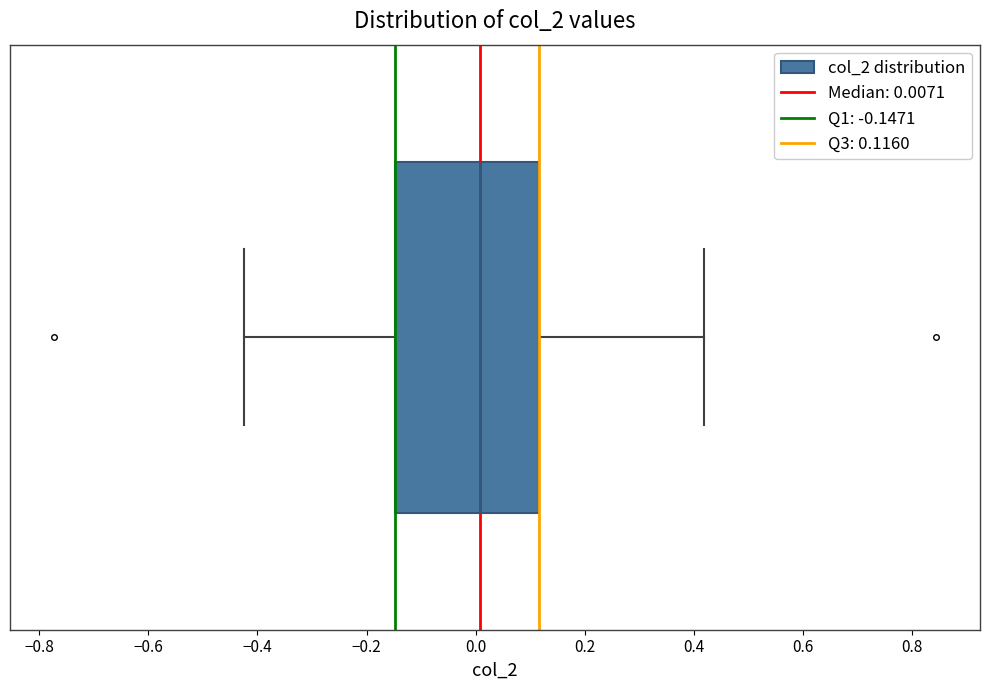

Where does the right whisker of the box end on the x-axis? The values are not printed on the chart, so give them approximately, as read against the axis.

0.42